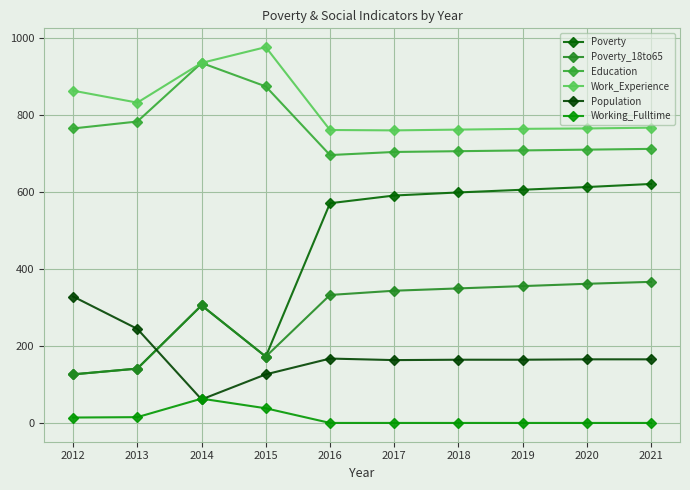

What value does the Work_Experience series have at 2014, to the nearest 10?

940